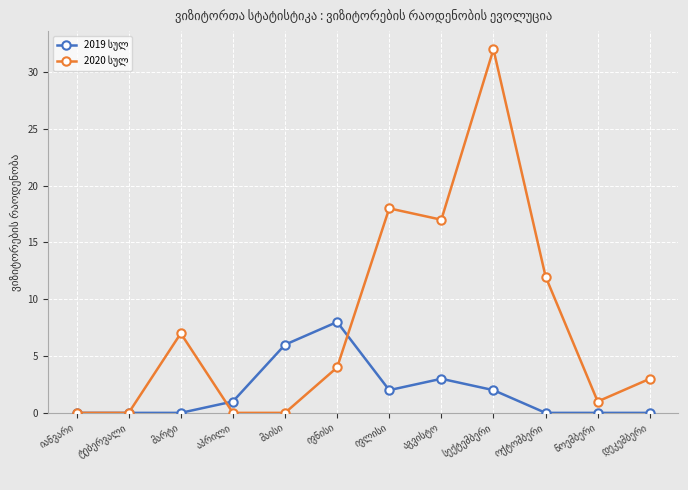

What is the difference between the highest and lowest values at ივნისი?

4